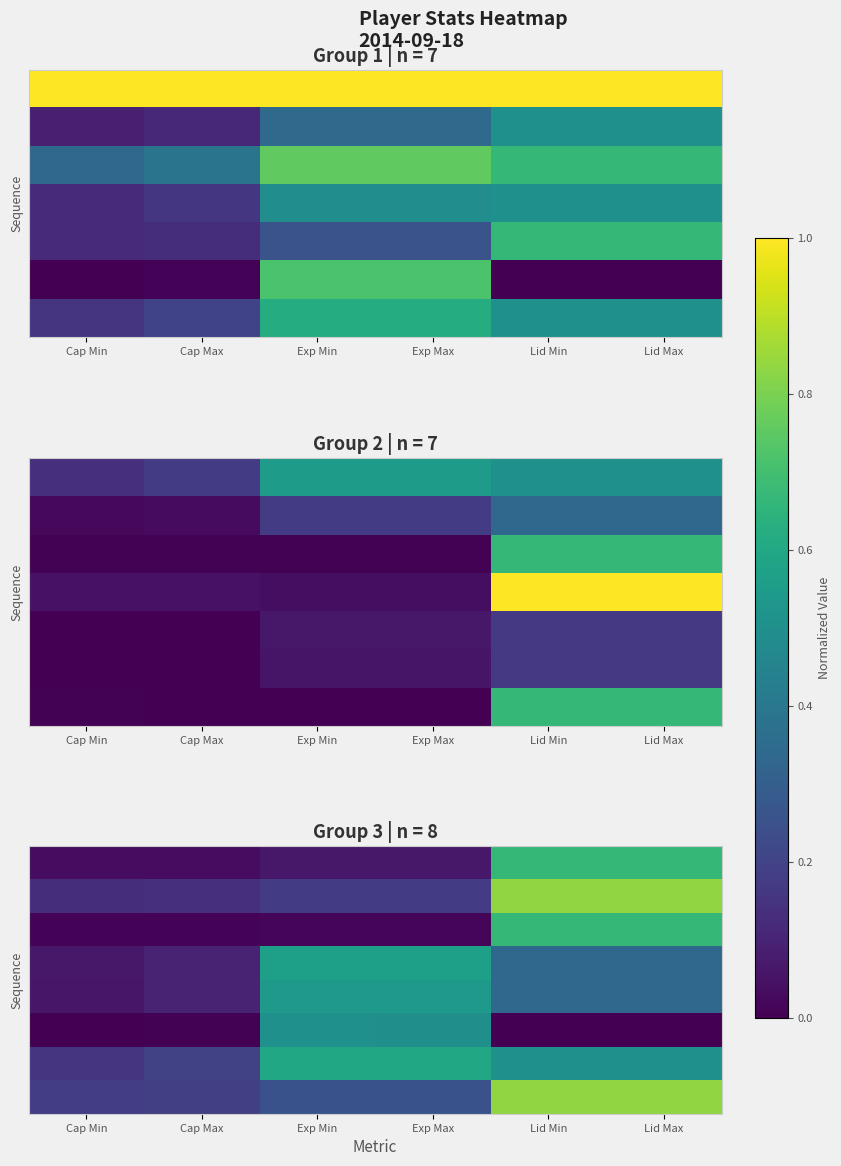

At which category is the sum across all series the highest?

Lid Min